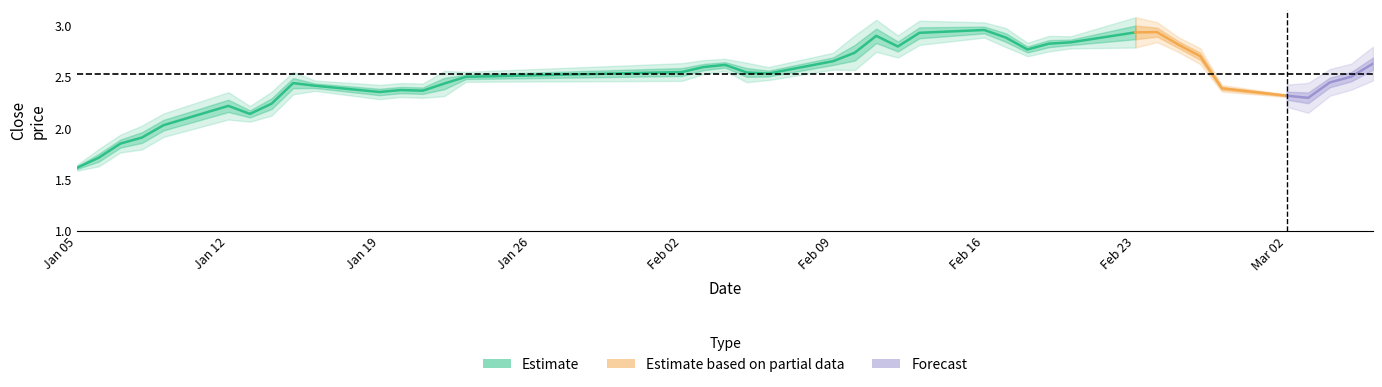

True or false: high has more than 0 points higher than both neighbors.

True